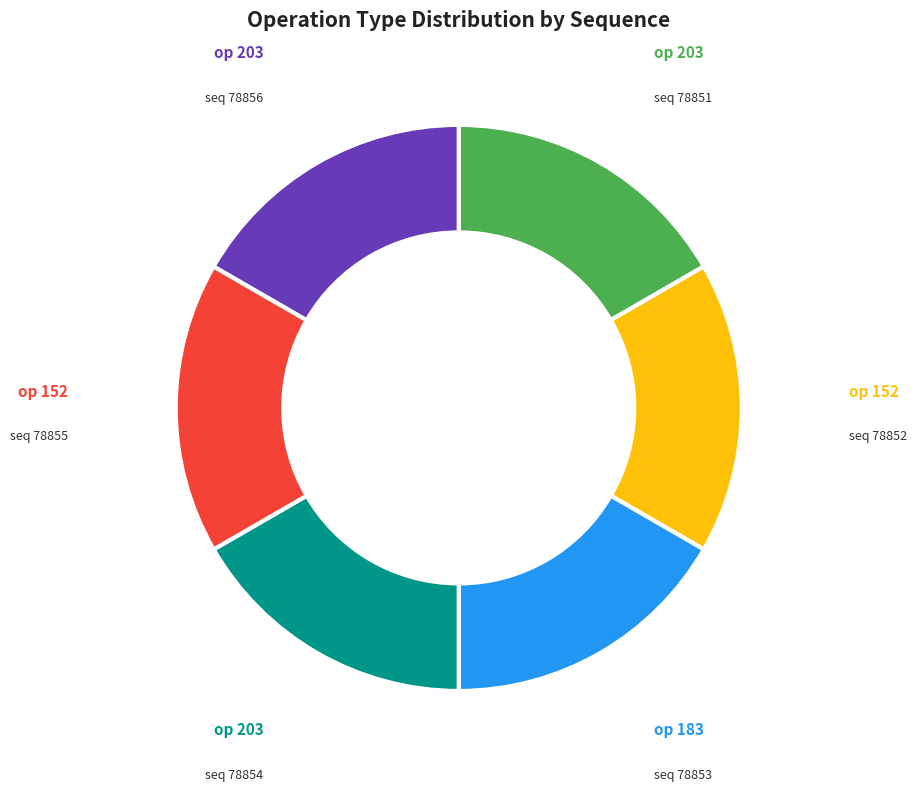

Does any single category account for the majority?

No